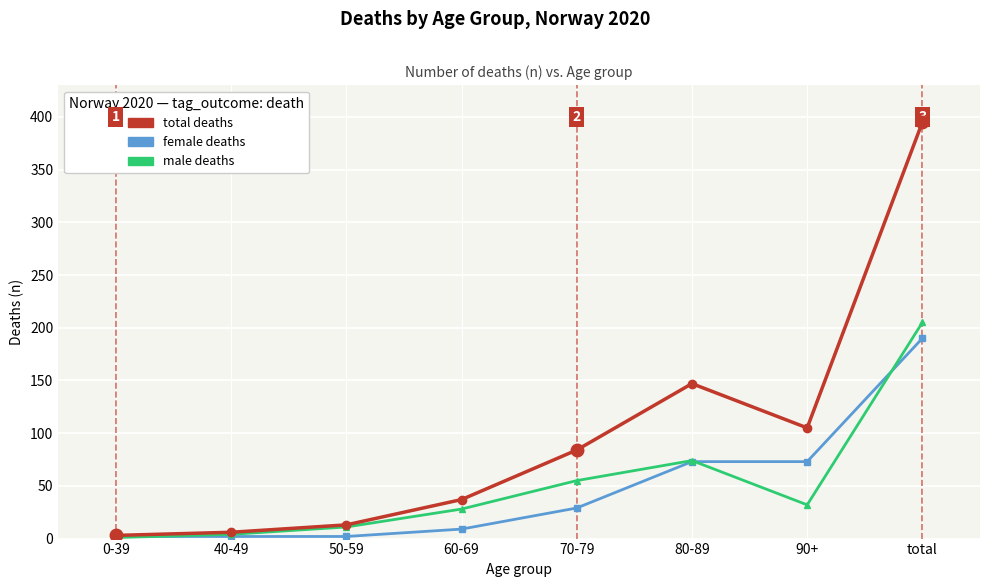

What are all the series names shown in the legend?

total deaths, female deaths, male deaths